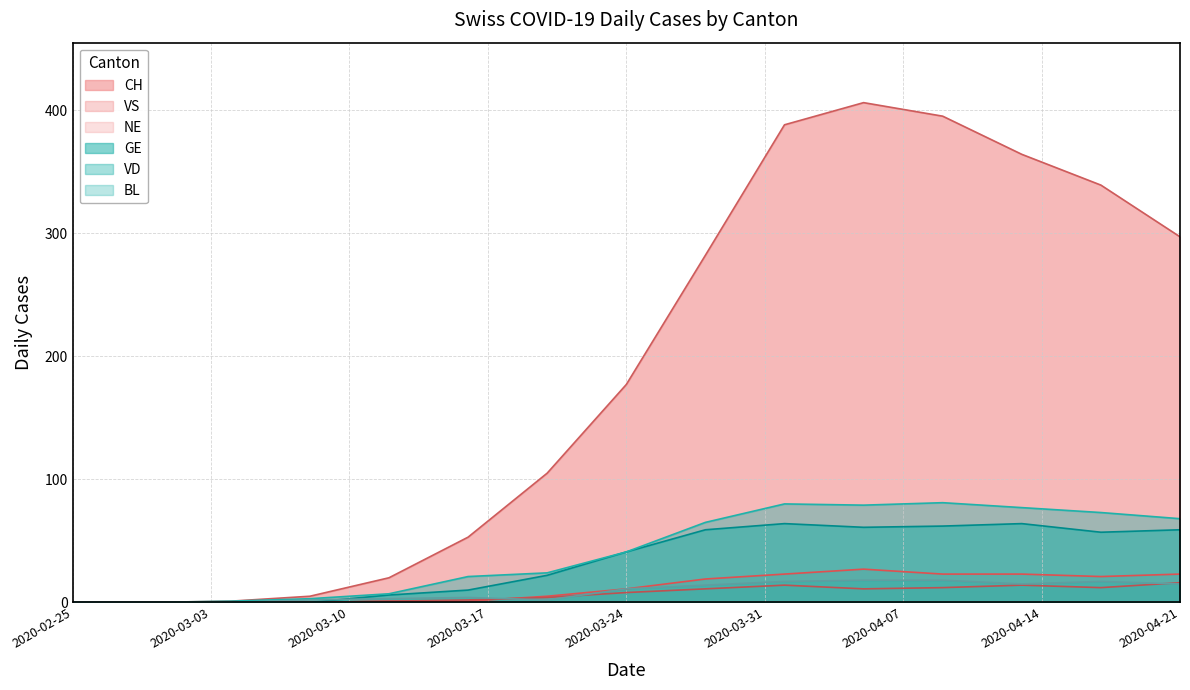

Where is the first local maximum for CH?

2020-04-05